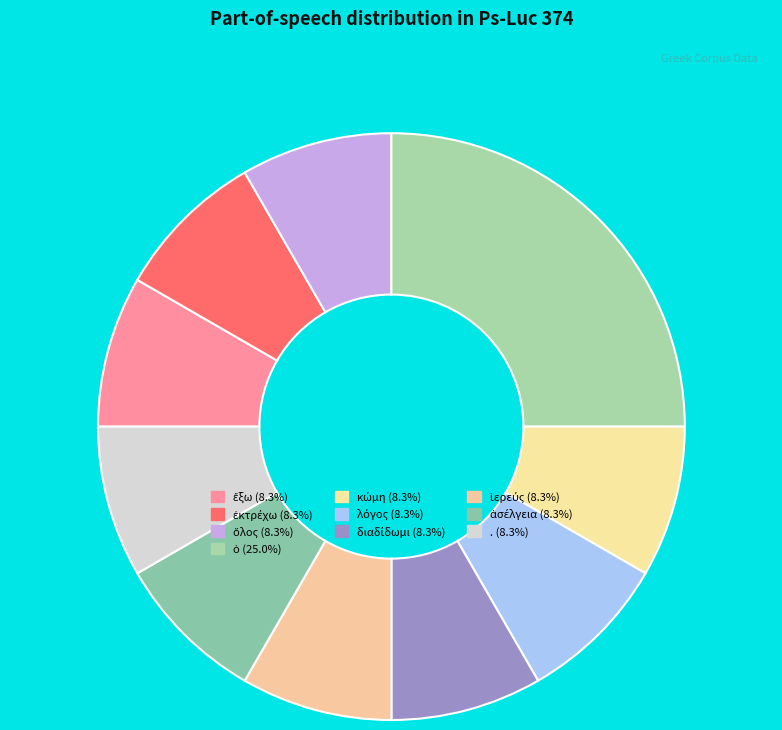

To the nearest percent, what is the combined percentage of διαδίδωμι and ἀσέλγεια?

17%